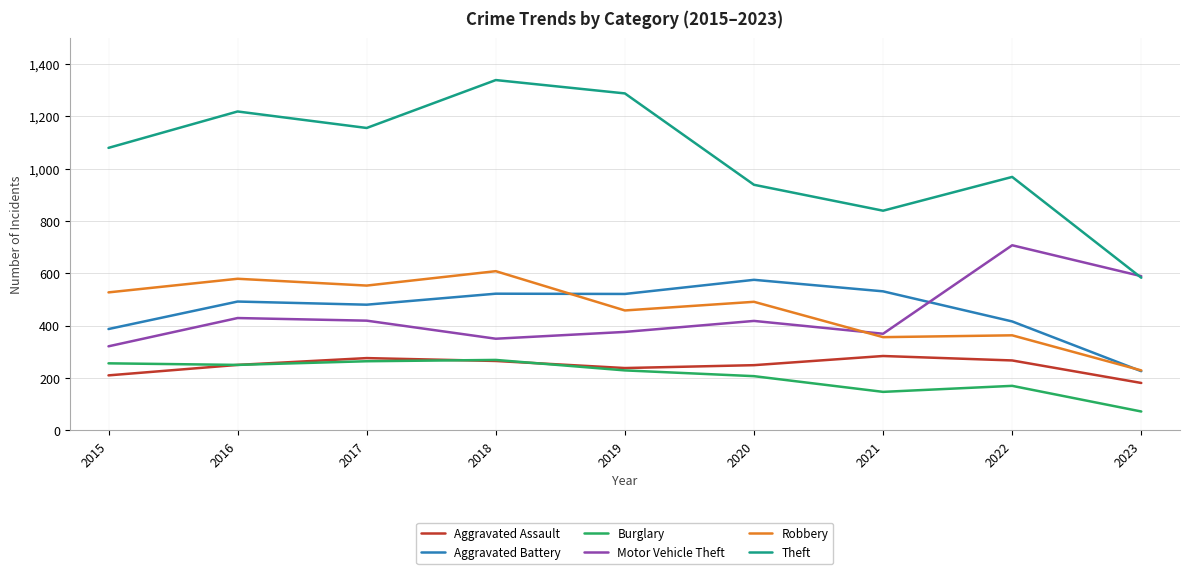

The Aggravated Assault series shows 250 at 2016. True or false?

True